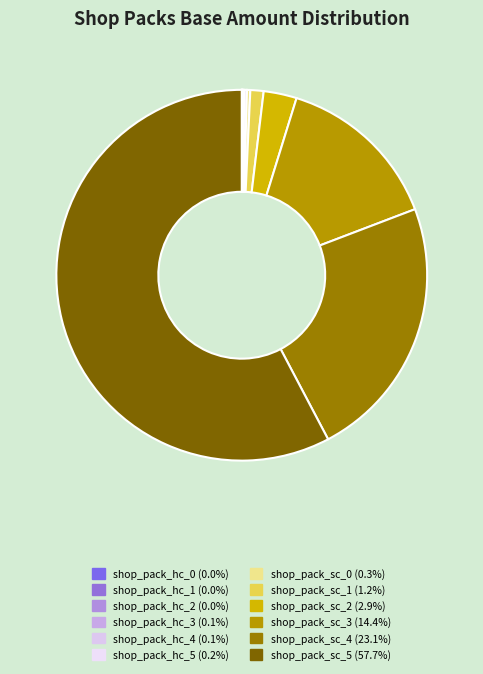

Count the number of slices in the pie.

12